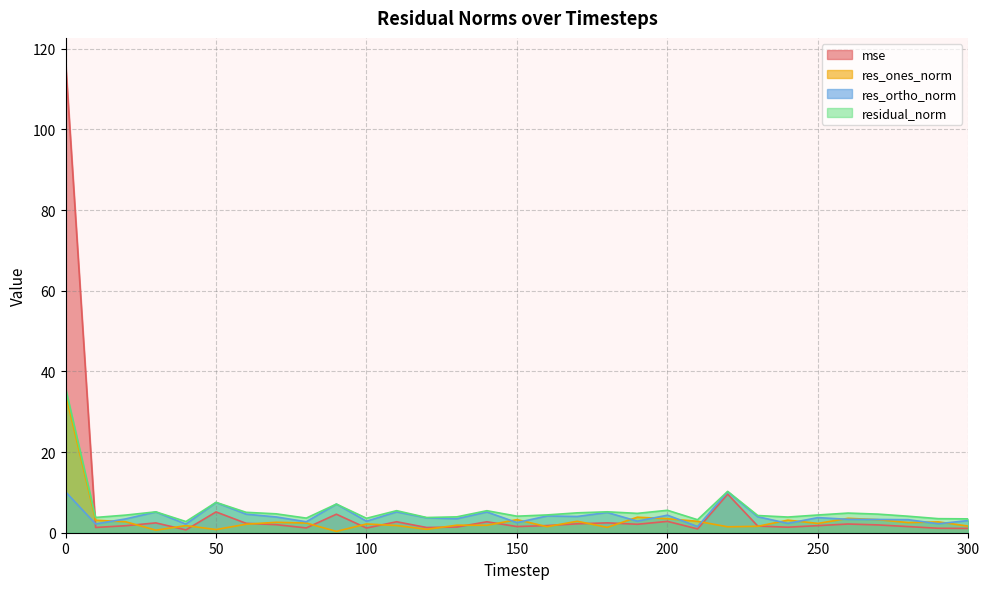

Which series changed the most between 50 and 220?

mse